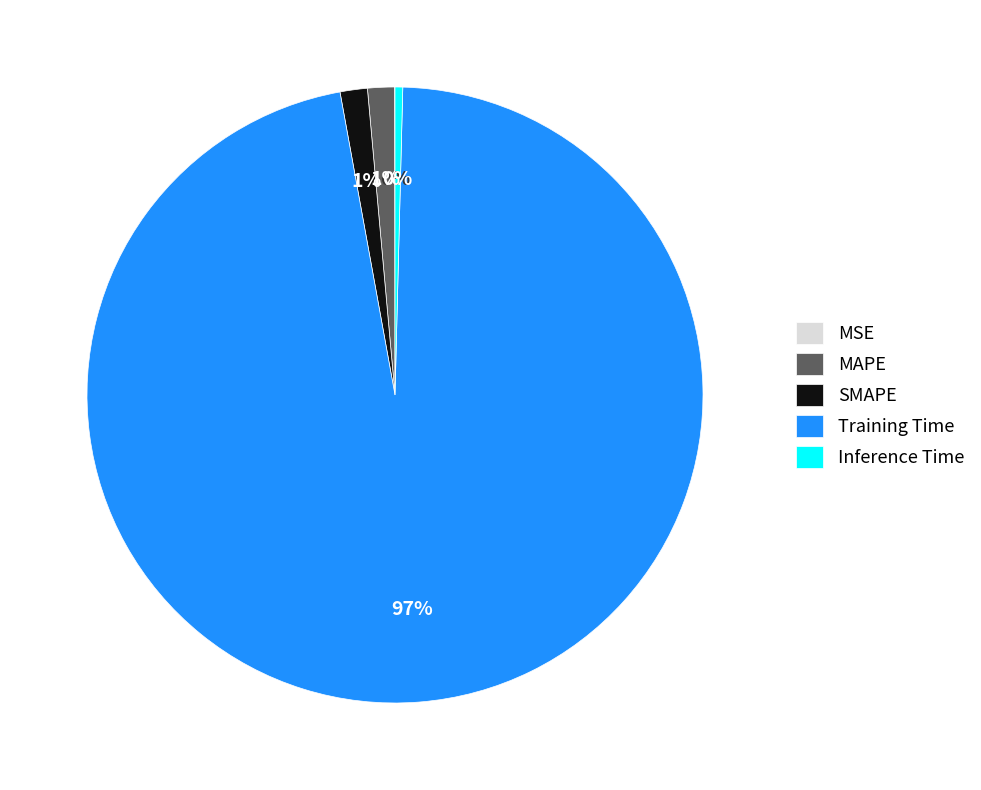

To the nearest percent, what is the difference between the Inference Time and MAPE slice percentages?

1%